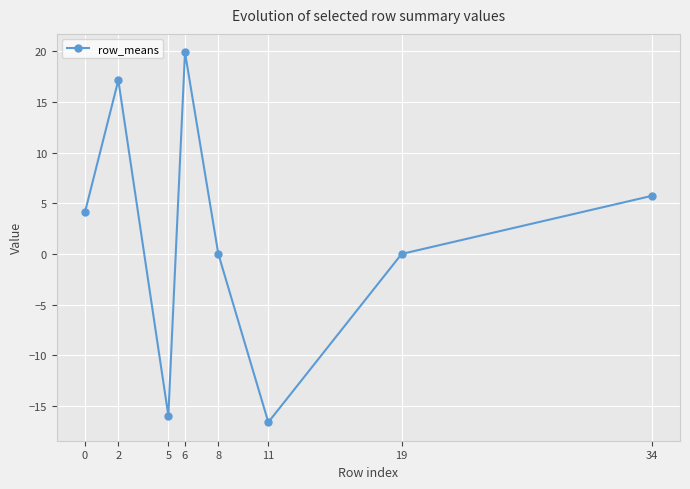

How many lines are shown in the chart?

1